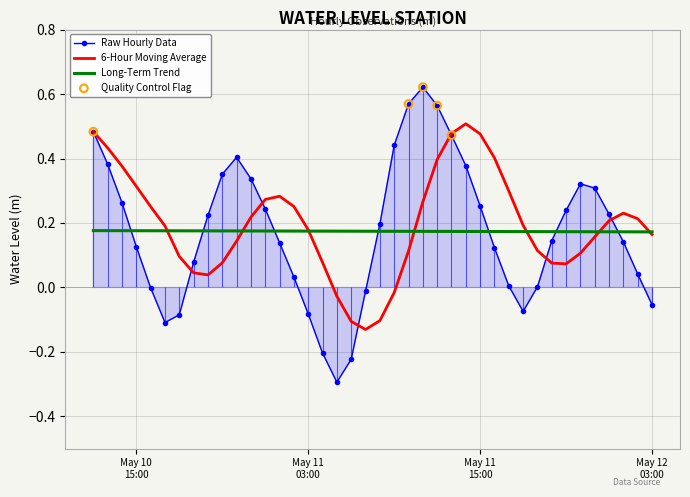

Between 2024-05-11 09:00:00 and 2024-05-12 00:00:00, which is larger?

2024-05-11 09:00:00